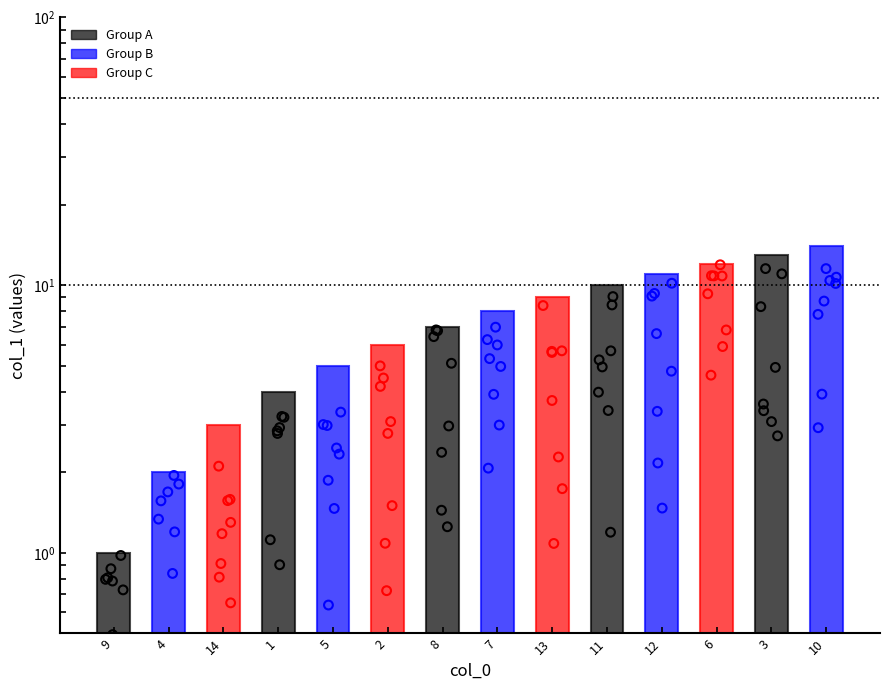

Which has a higher value, 1 or 8?

8